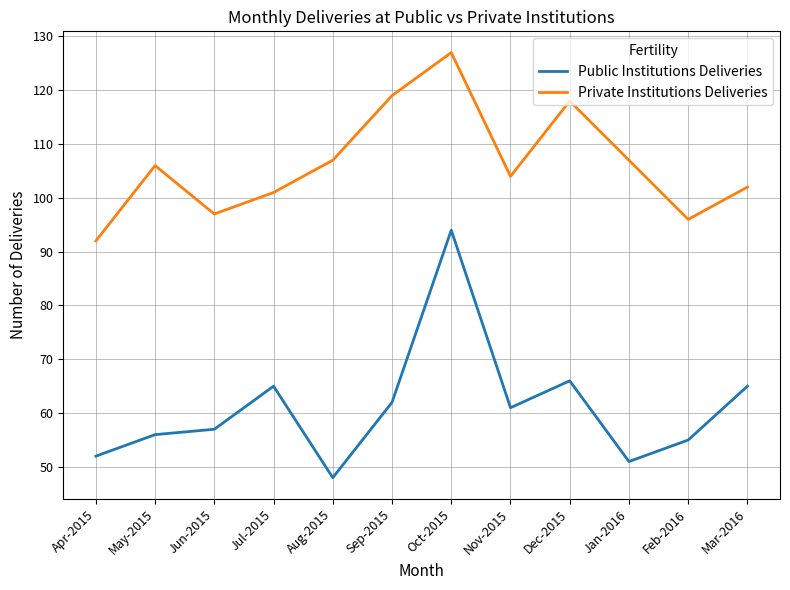

Rank the series by their average value, from lowest to highest.

Public Institutions Deliveries, Private Institutions Deliveries